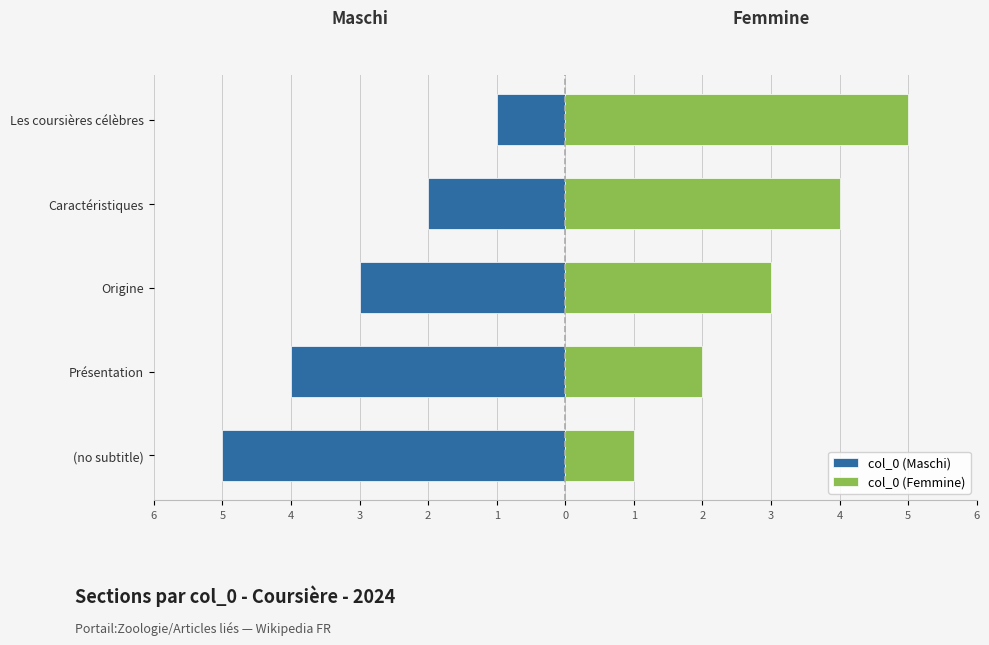

What is the highest value of the col_0 (Femmine) series?

5